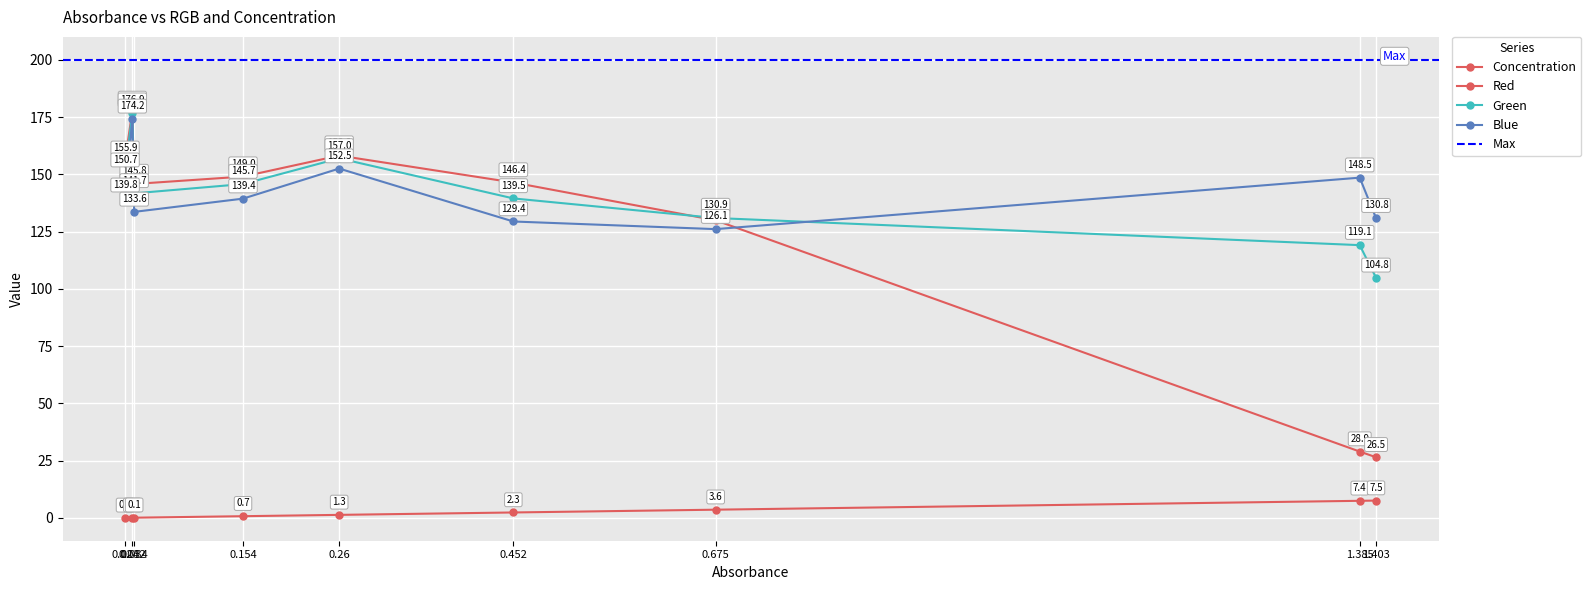

At which label is Concentration closest to 3?

0.675